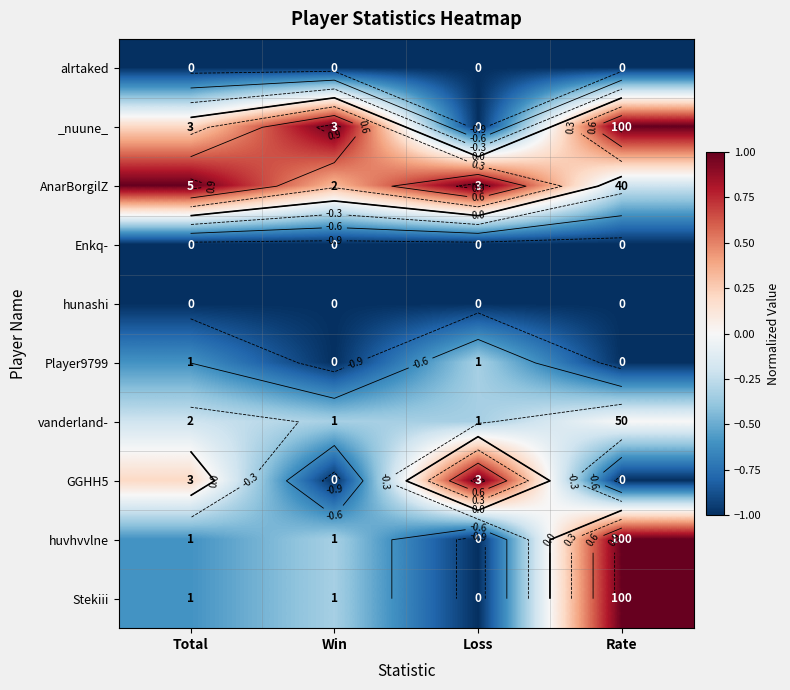

The value of _nuune_ at Rate is 1.0. True or false?

True